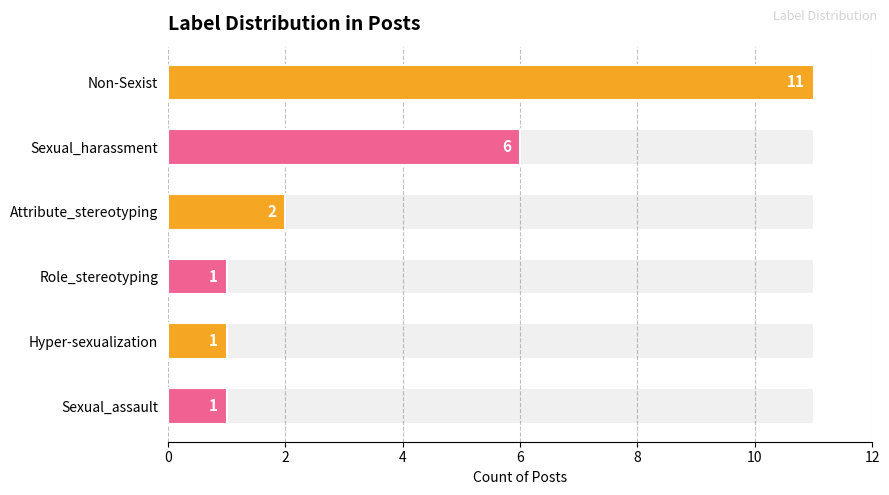

Is it true that the value at Non-Sexist is 11?

True